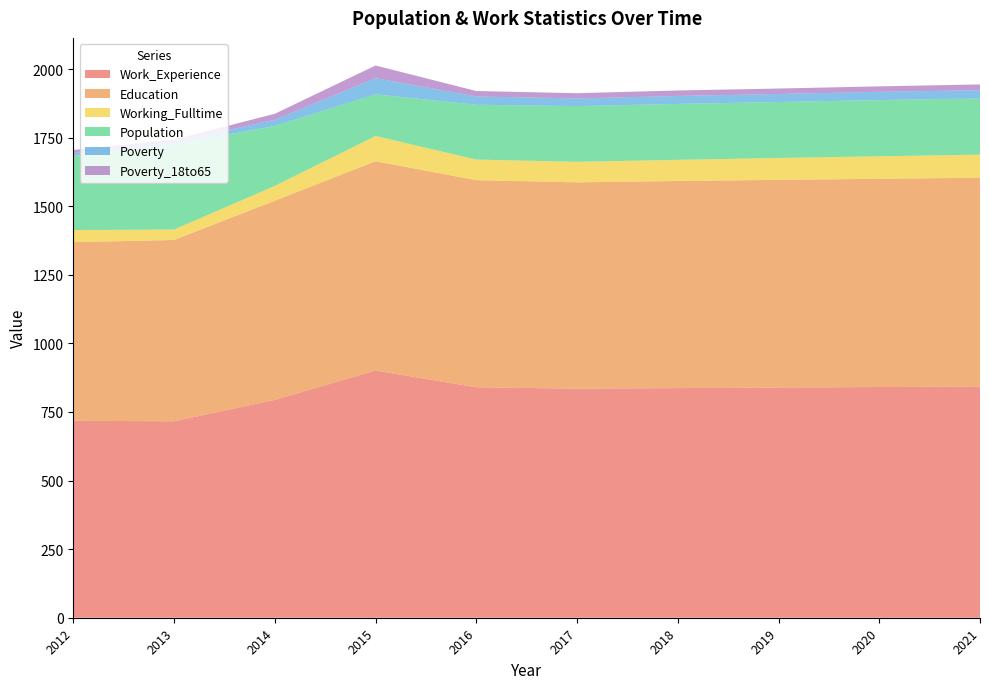

Reading left to right, transcribe all the data shown in this chart.

Work_Experience: 718	716	794	901	840	835	837	839	841	843
Education: 651	661	726	763	755	752	755	757	759	761
Working_Fulltime: 44	38	54	92	75	75	77	80	82	84
Population: 270	310	219	152	200	203	204	204	205	205
Poverty: 11	9	22	59	30	28	29	29	30	30
Poverty_18to65: 11	9	22	46	20	19	20	20	20	21